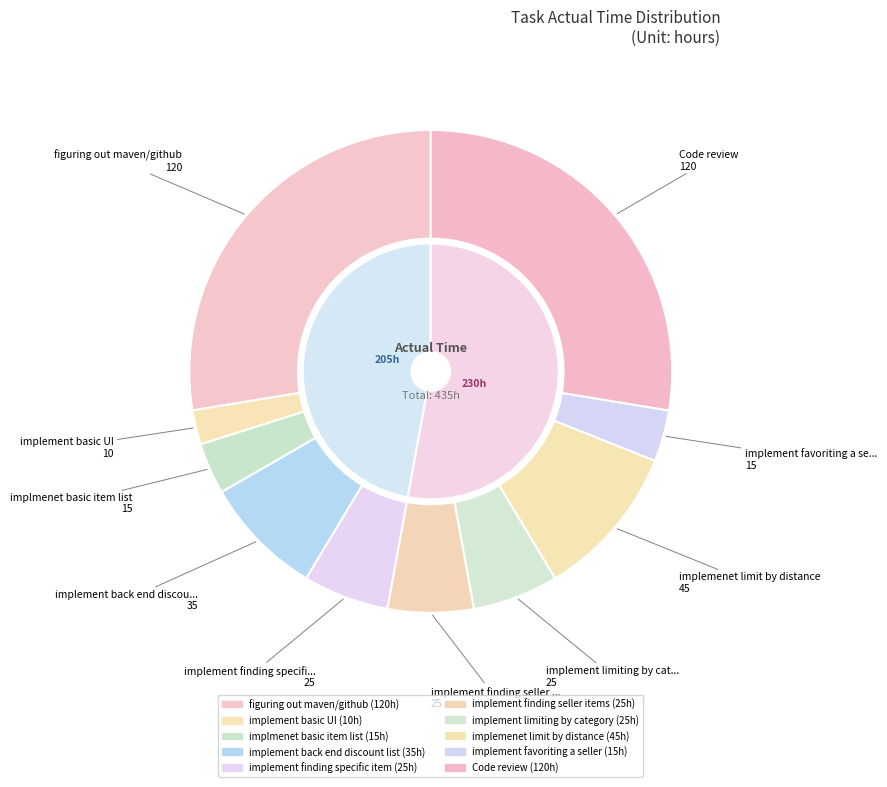

Approximately how many times larger is the value at figuring out maven/github compared to implement finding seller items?

4.8